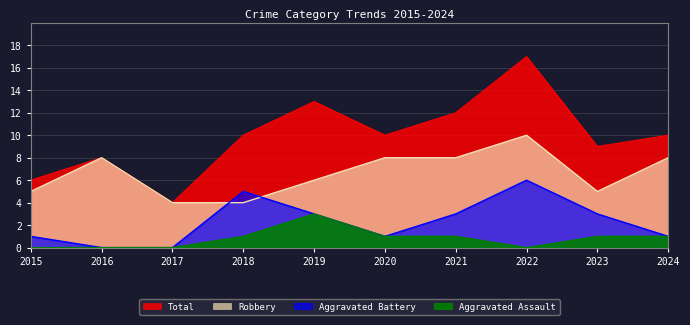

What is the value of the Total point at the 2nd from the left?

8